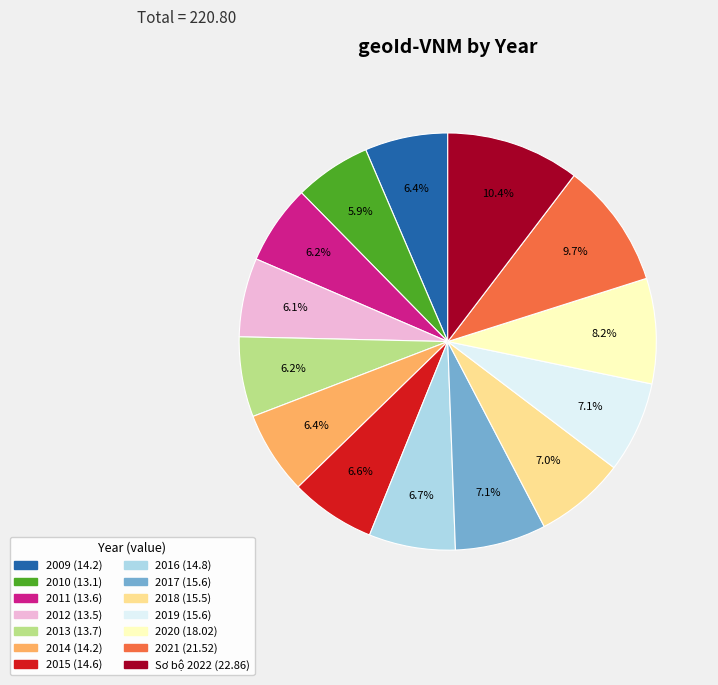

To the nearest percent, what is the difference between the 2012 and 2020 slice percentages?

2%